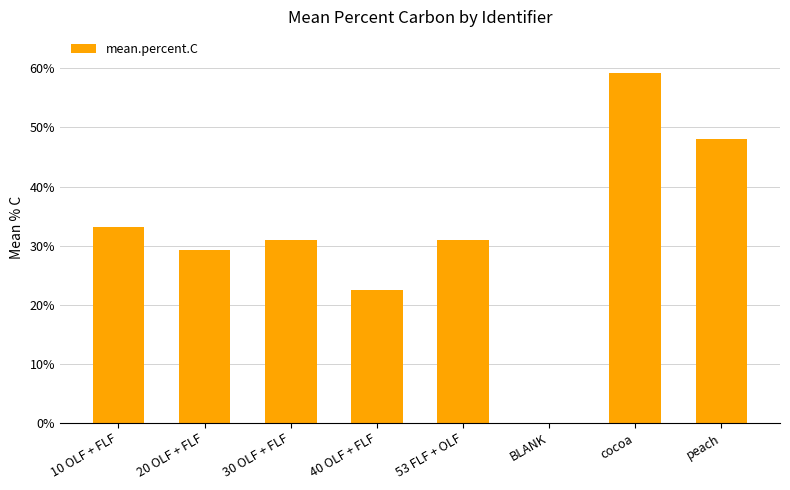

What is the sum of all values?

253.9